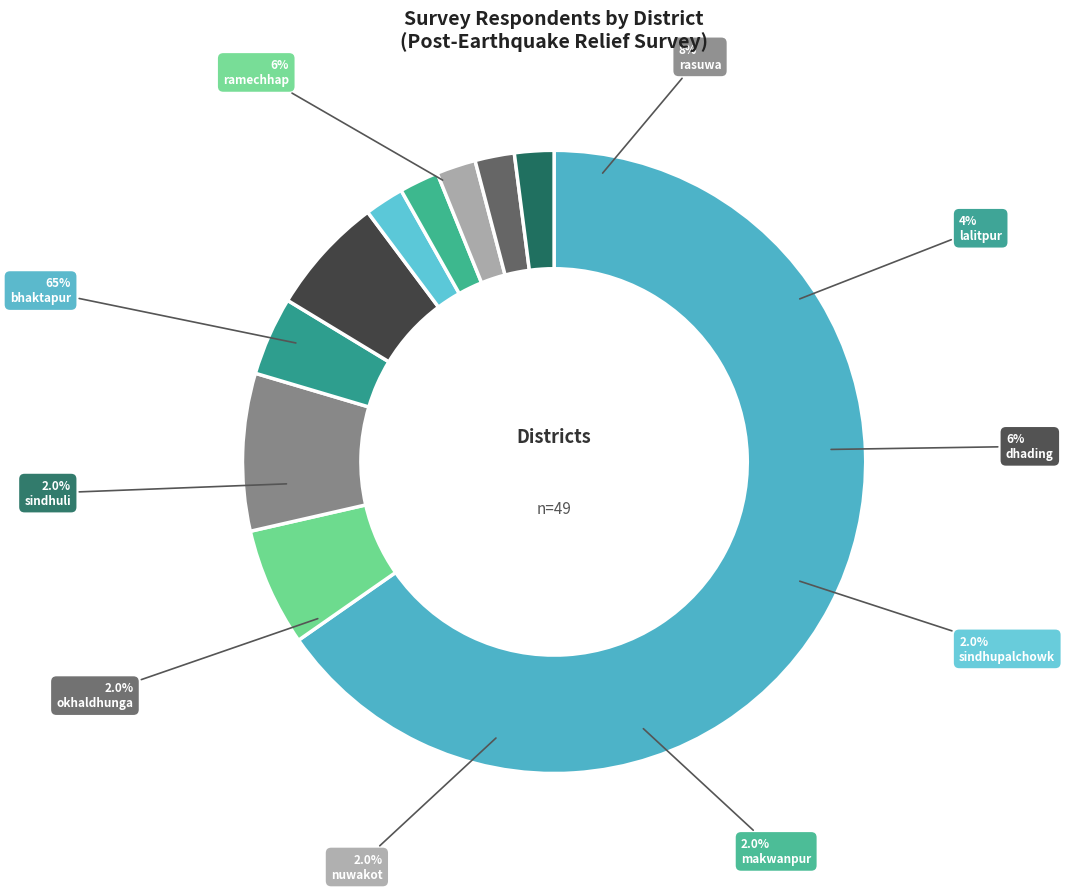

Which has a higher value, nuwakot or sindhupalchowk?

nuwakot